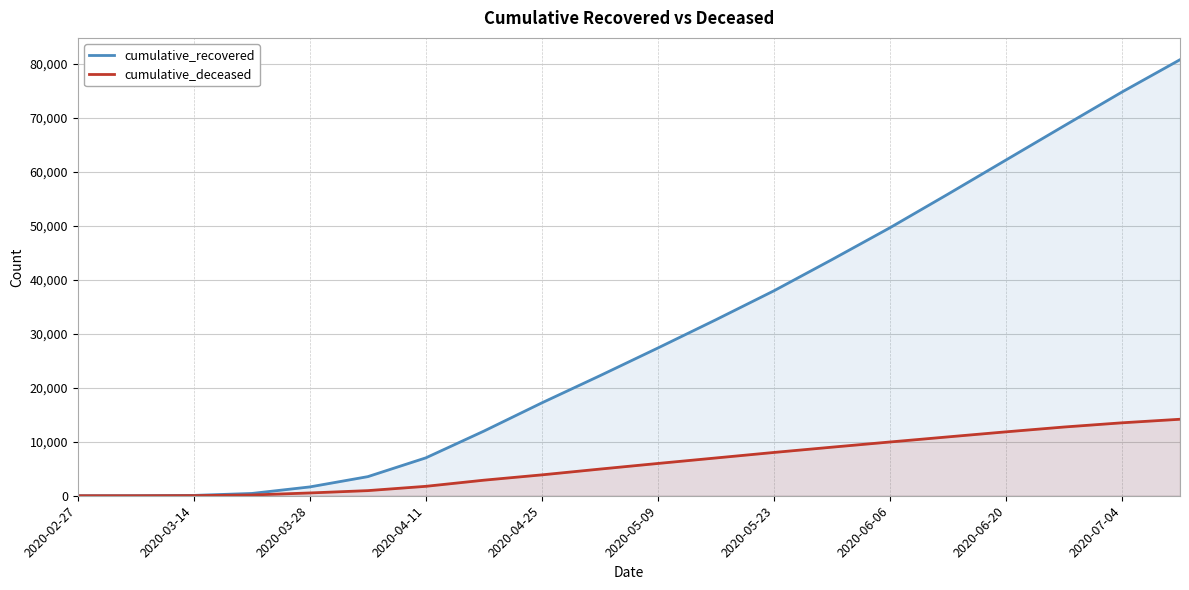

True or false: cumulative_deceased and cumulative_recovered cross at least once.

False